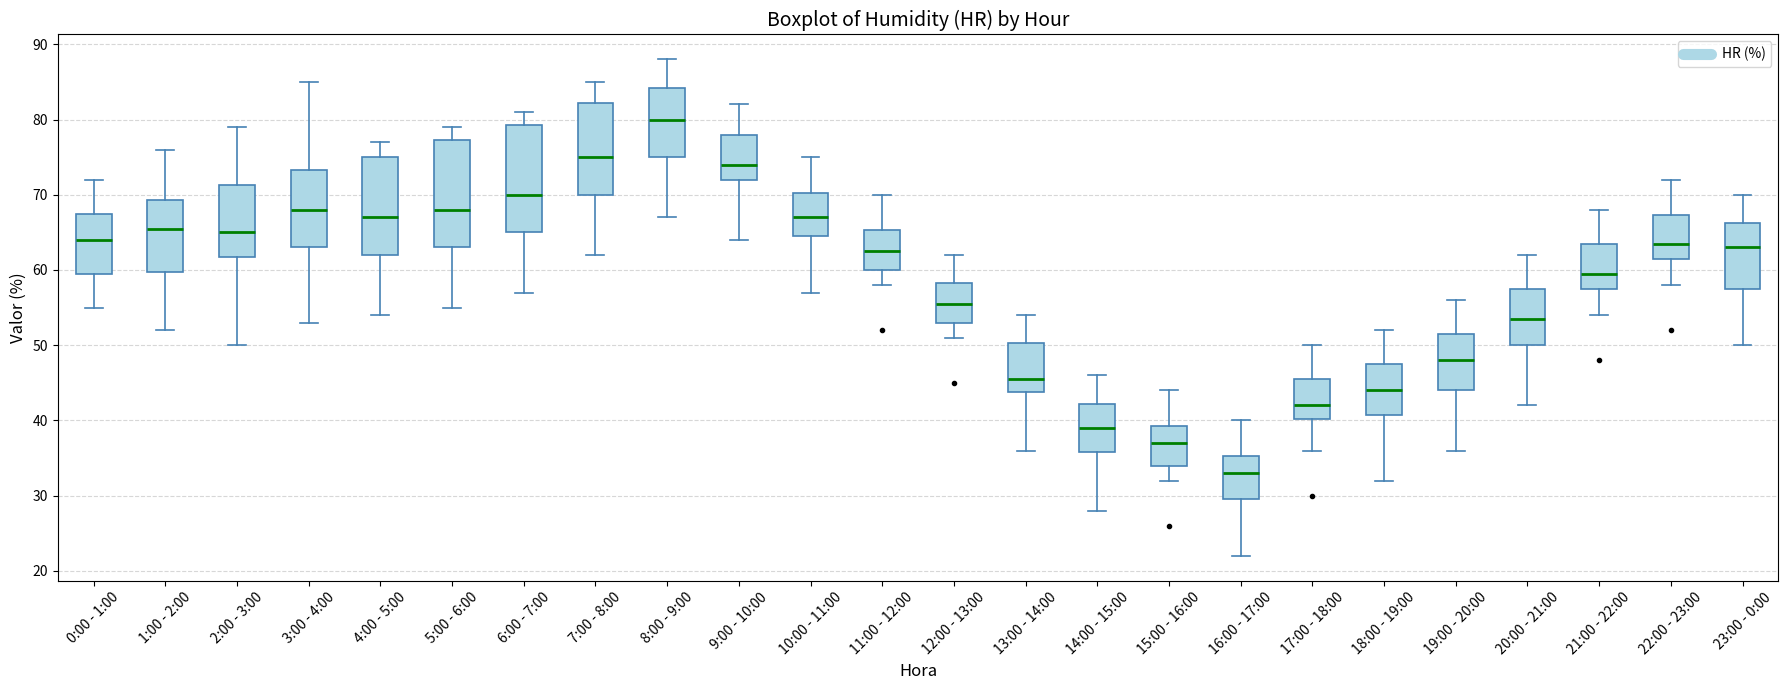

Reading left to right, transcribe this box plot: for each box, give where its median line is, the range the box spans, and where its two whiskers end, as read against the y-axis. The values are not printed on the chart, so give them approximately, as read against the axis.

0:00 - 1:00: median 64, box 60 to 68, whiskers 55 to 72
1:00 - 2:00: median 66, box 60 to 69, whiskers 52 to 76
2:00 - 3:00: median 65, box 62 to 71, whiskers 50 to 79
3:00 - 4:00: median 68, box 63 to 73, whiskers 53 to 85
4:00 - 5:00: median 67, box 62 to 75, whiskers 54 to 77
5:00 - 6:00: median 68, box 63 to 77, whiskers 55 to 79
6:00 - 7:00: median 70, box 65 to 79, whiskers 57 to 81
7:00 - 8:00: median 75, box 70 to 82, whiskers 62 to 85
8:00 - 9:00: median 80, box 75 to 84, whiskers 67 to 88
9:00 - 10:00: median 74, box 72 to 78, whiskers 64 to 82
10:00 - 11:00: median 67, box 65 to 70, whiskers 57 to 75
11:00 - 12:00: median 63, box 60 to 65, whiskers 58 to 70
12:00 - 13:00: median 56, box 53 to 58, whiskers 51 to 62
13:00 - 14:00: median 46, box 44 to 50, whiskers 36 to 54
14:00 - 15:00: median 39, box 36 to 42, whiskers 28 to 46
15:00 - 16:00: median 37, box 34 to 39, whiskers 32 to 44
16:00 - 17:00: median 33, box 30 to 35, whiskers 22 to 40
17:00 - 18:00: median 42, box 40 to 46, whiskers 36 to 50
18:00 - 19:00: median 44, box 41 to 48, whiskers 32 to 52
19:00 - 20:00: median 48, box 44 to 52, whiskers 36 to 56
20:00 - 21:00: median 54, box 50 to 58, whiskers 42 to 62
21:00 - 22:00: median 60, box 58 to 64, whiskers 54 to 68
22:00 - 23:00: median 64, box 62 to 67, whiskers 58 to 72
23:00 - 0:00: median 63, box 58 to 66, whiskers 50 to 70